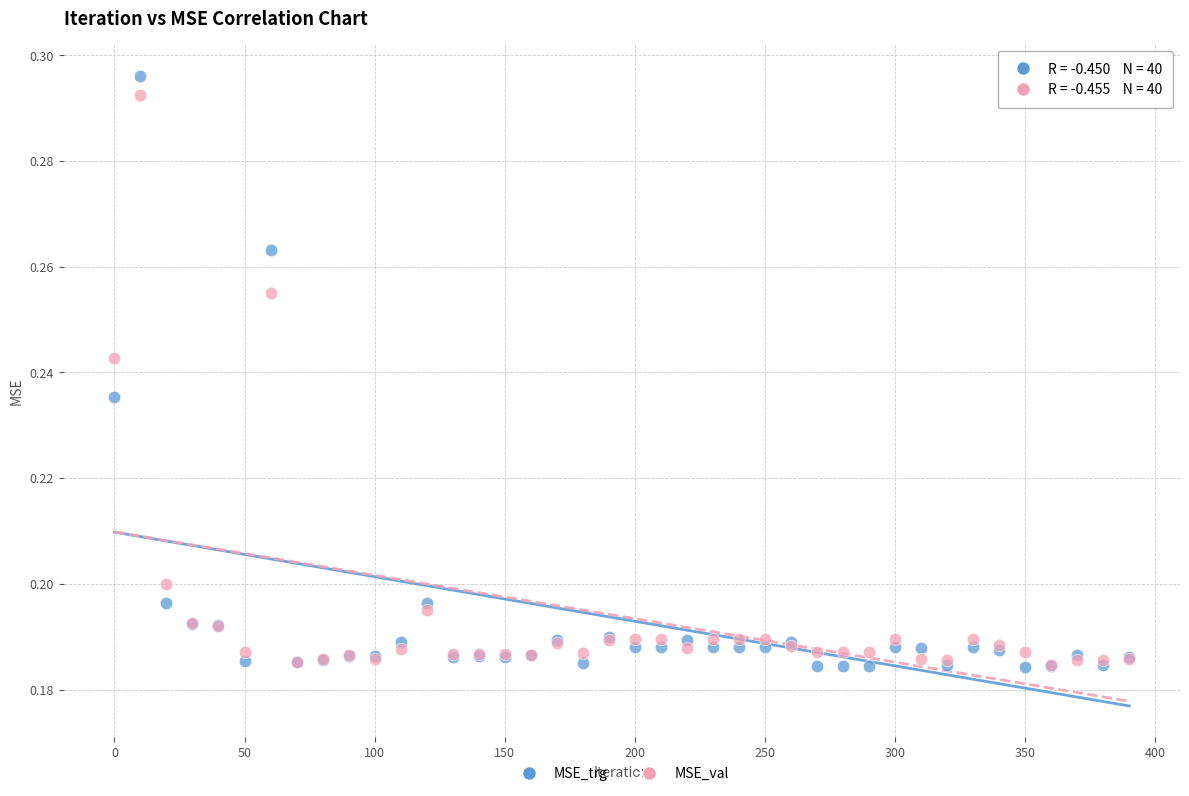

Which series has the largest Y range (max minus min)?

MSE_trg